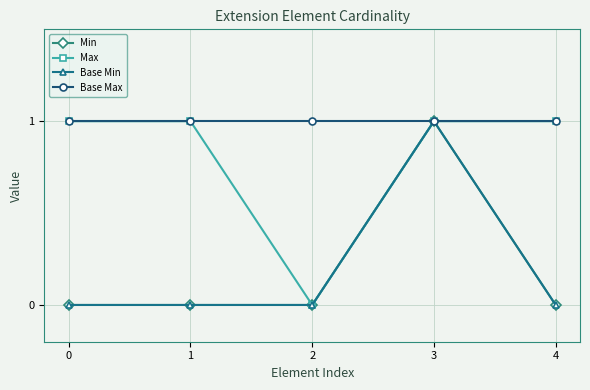

Reading left to right, list all the values displayed in this chart.

Min: 0	0	0	1	0
Max: 1	1	0	1	1
Base Min: 0	0	0	1	0
Base Max: 1	1	1	1	1